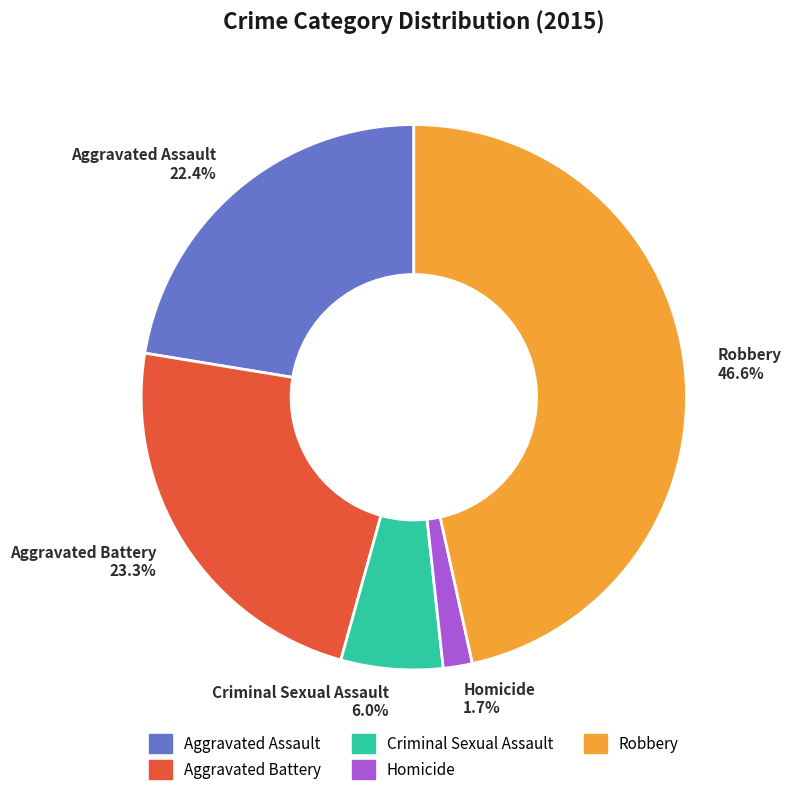

Does any single category account for the majority?

No